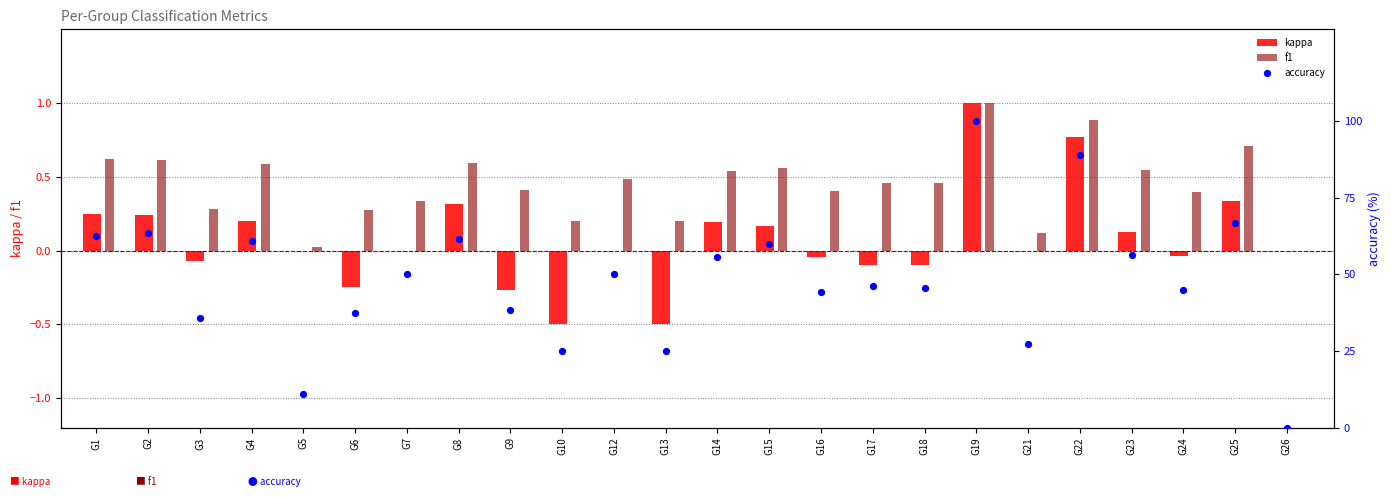

Which series has the widest spread of Y values?

accuracy